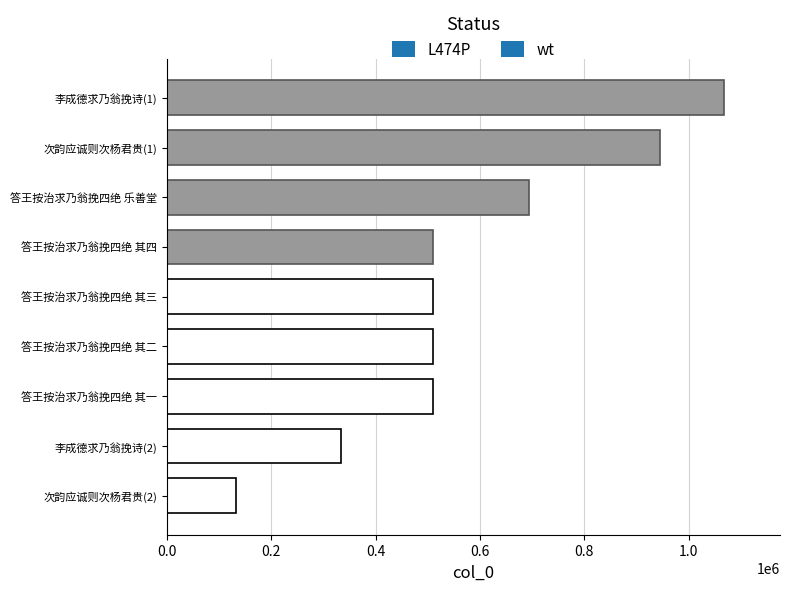

Count the number of data series in this chart.

1